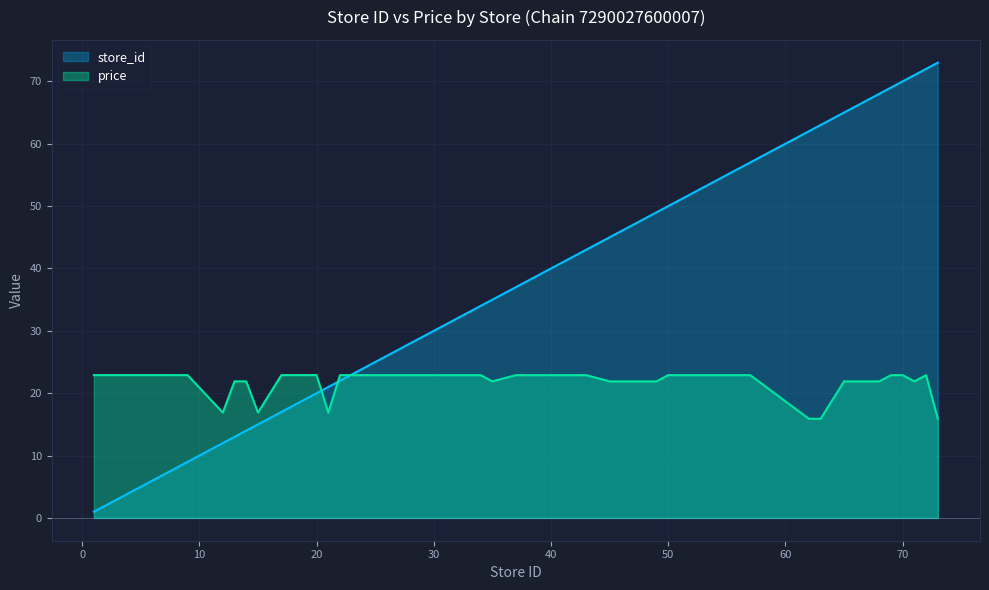

After their last crossing, which series has the higher values: store_id or price?

store_id